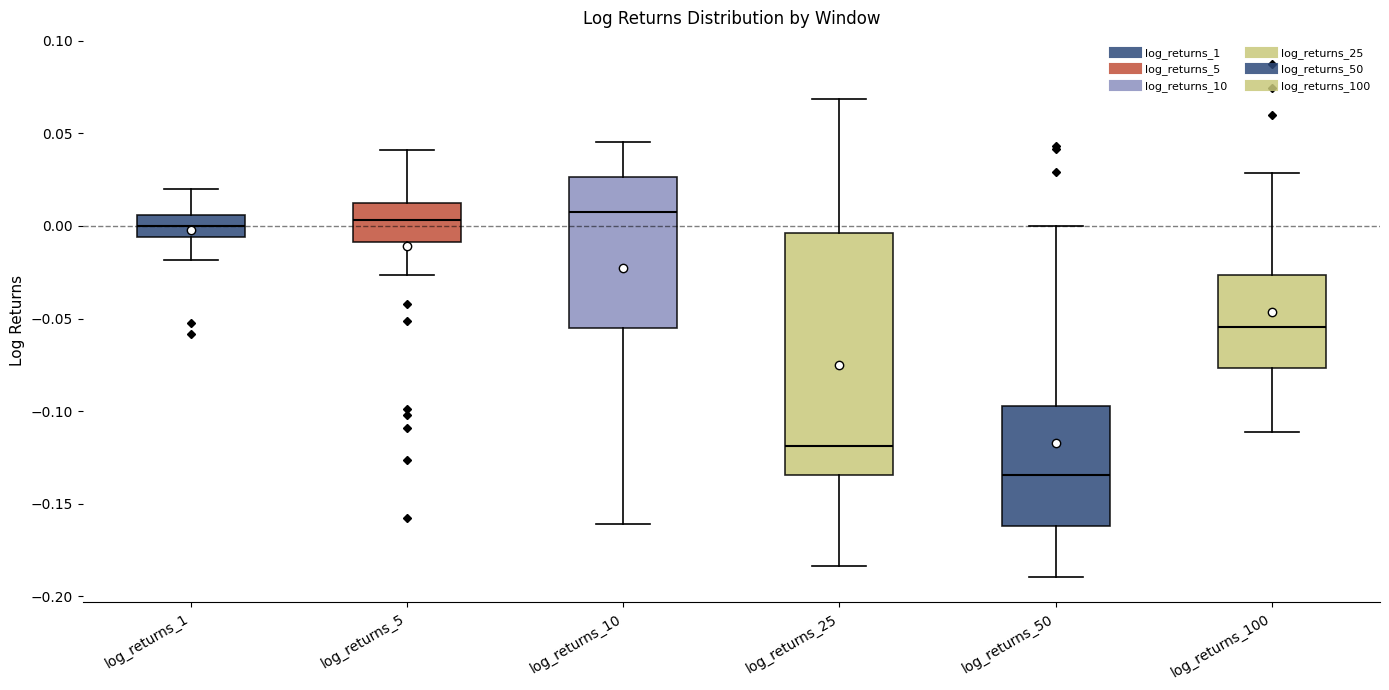

Reading left to right, transcribe this box plot: for each box, give where its median line is, the range the box spans, and where its two whiskers end, as read against the y-axis. The values are not printed on the chart, so give them approximately, as read against the axis.

log_returns_1: median 0.000, box -0.005 to 0.005, whiskers -0.020 to 0.020
log_returns_5: median 0.005, box -0.010 to 0.010, whiskers -0.025 to 0.040
log_returns_10: median 0.010, box -0.055 to 0.025, whiskers -0.160 to 0.045
log_returns_25: median -0.120, box -0.135 to -0.005, whiskers -0.185 to 0.070
log_returns_50: median -0.135, box -0.160 to -0.095, whiskers -0.190 to 0.000
log_returns_100: median -0.055, box -0.075 to -0.025, whiskers -0.110 to 0.030